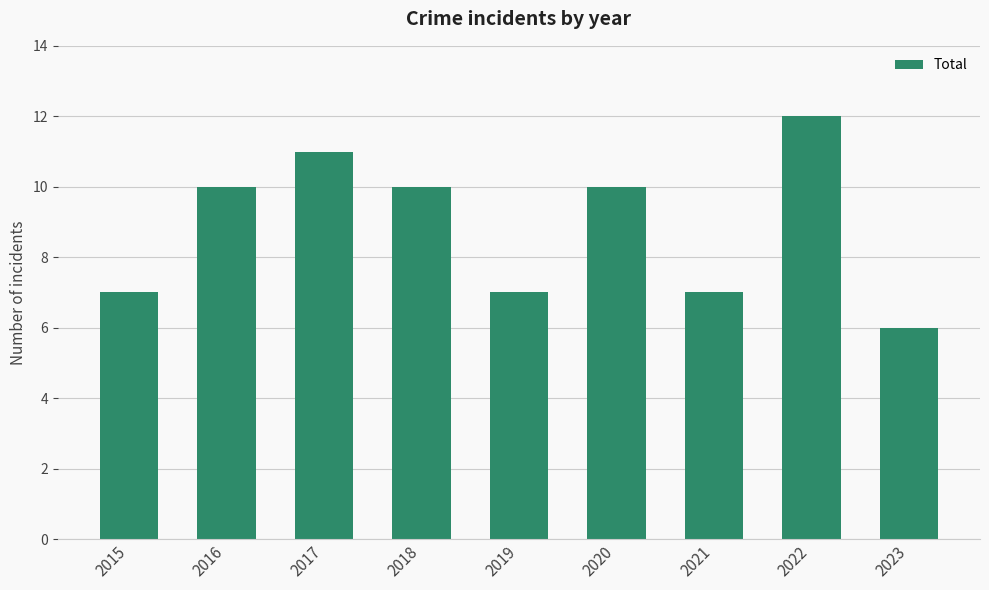

Is it true that the value at 2016 is 10?

True